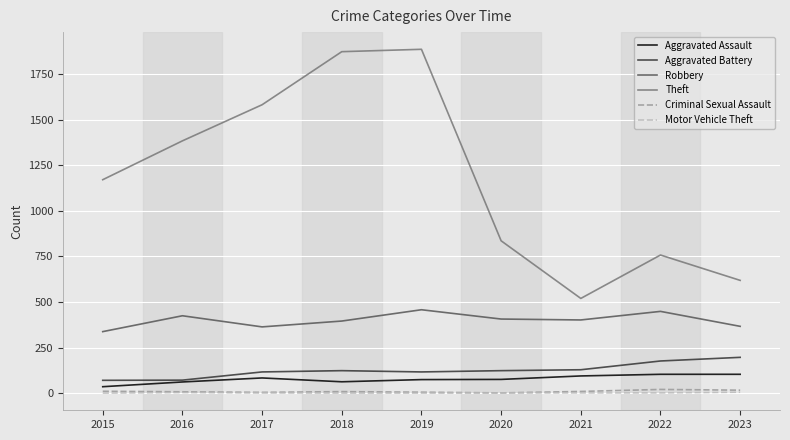

Which series has the largest range (max minus min)?

Theft